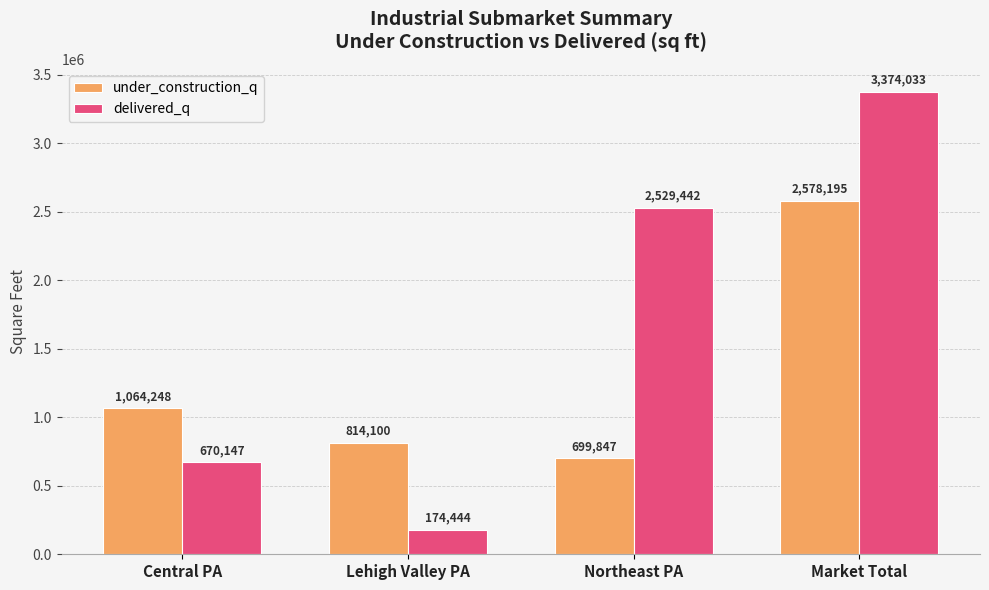

At Central PA, list the series in order from smallest to largest.

delivered_q, under_construction_q